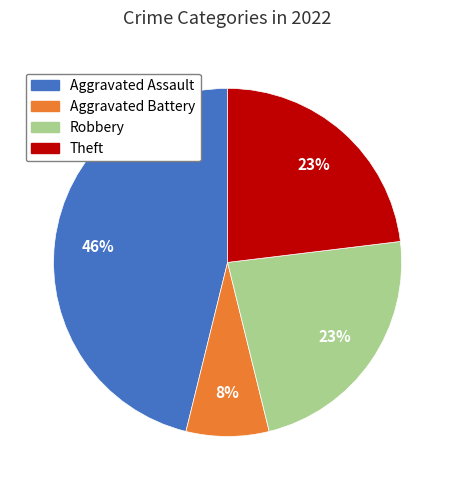

How many segments does this pie chart have?

4